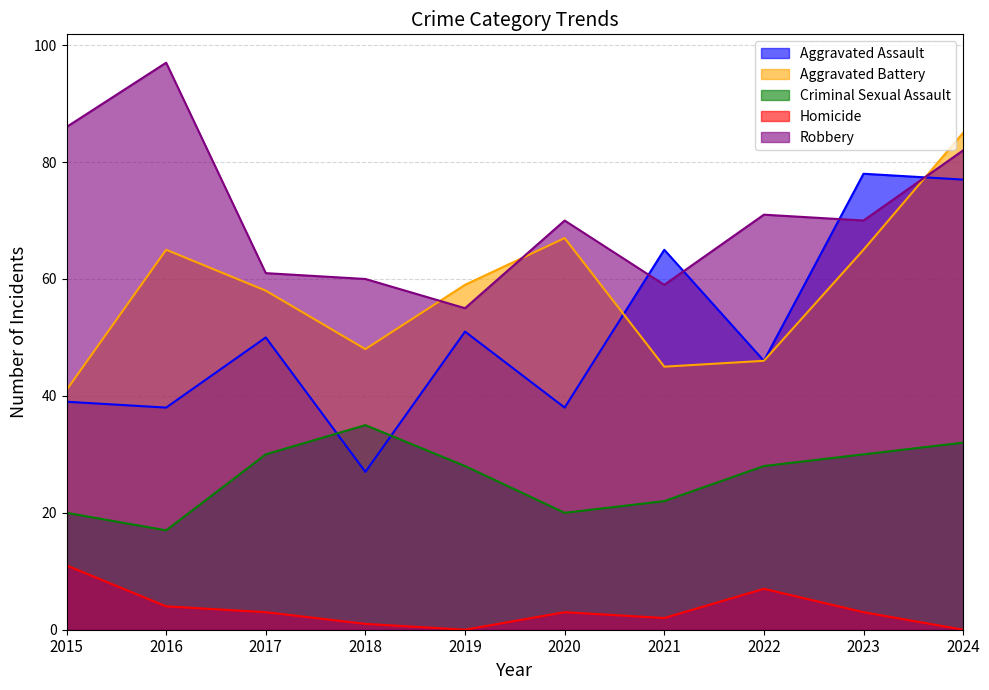

What is the total value across all series at 2018?

171